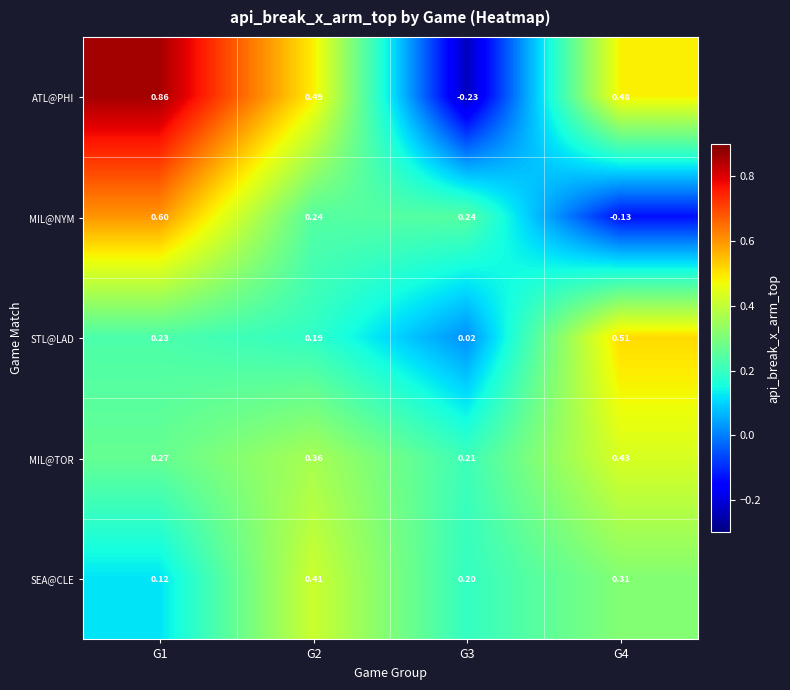

List the series in order of their peak value, lowest first.

SEA@CLE, MIL@TOR, STL@LAD, MIL@NYM, ATL@PHI